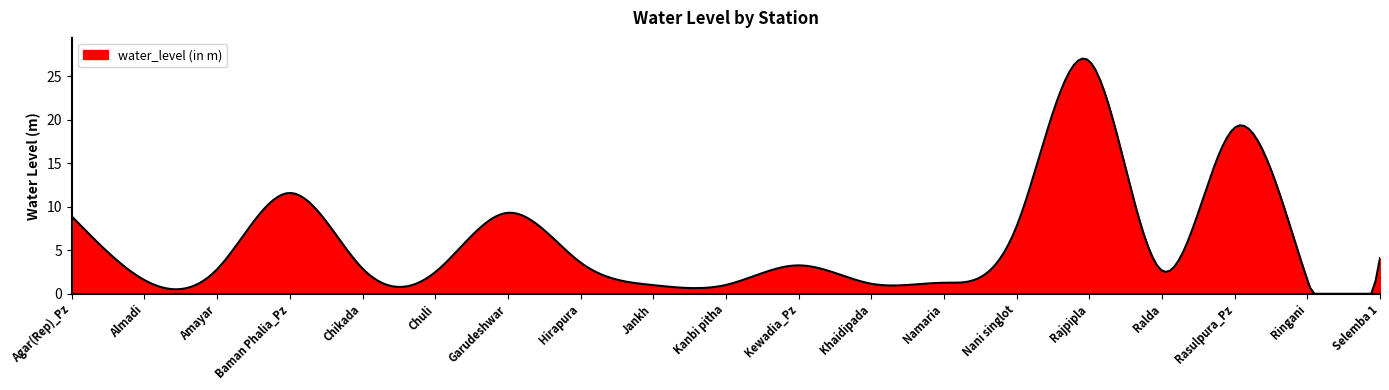

What is the difference between the second highest and second lowest values?

27.0